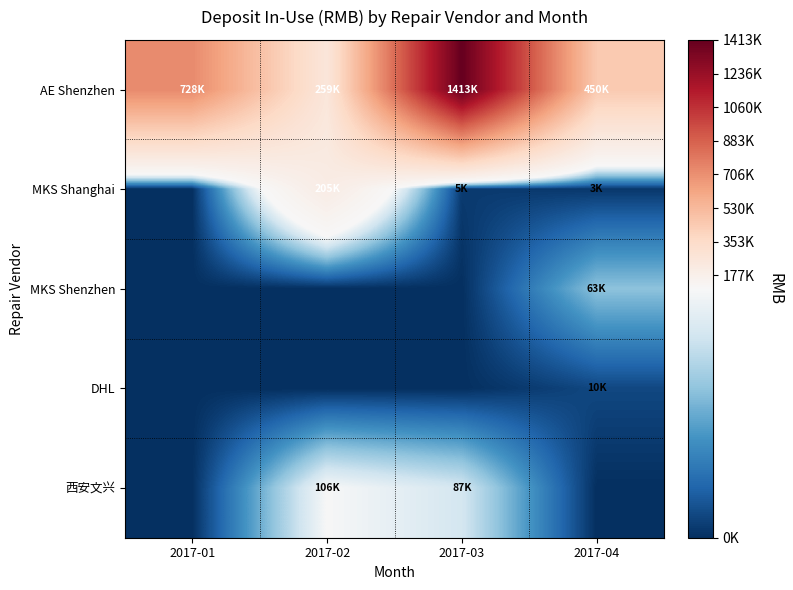

Which has a higher value, 2017-04 or 2017-02?

2017-04